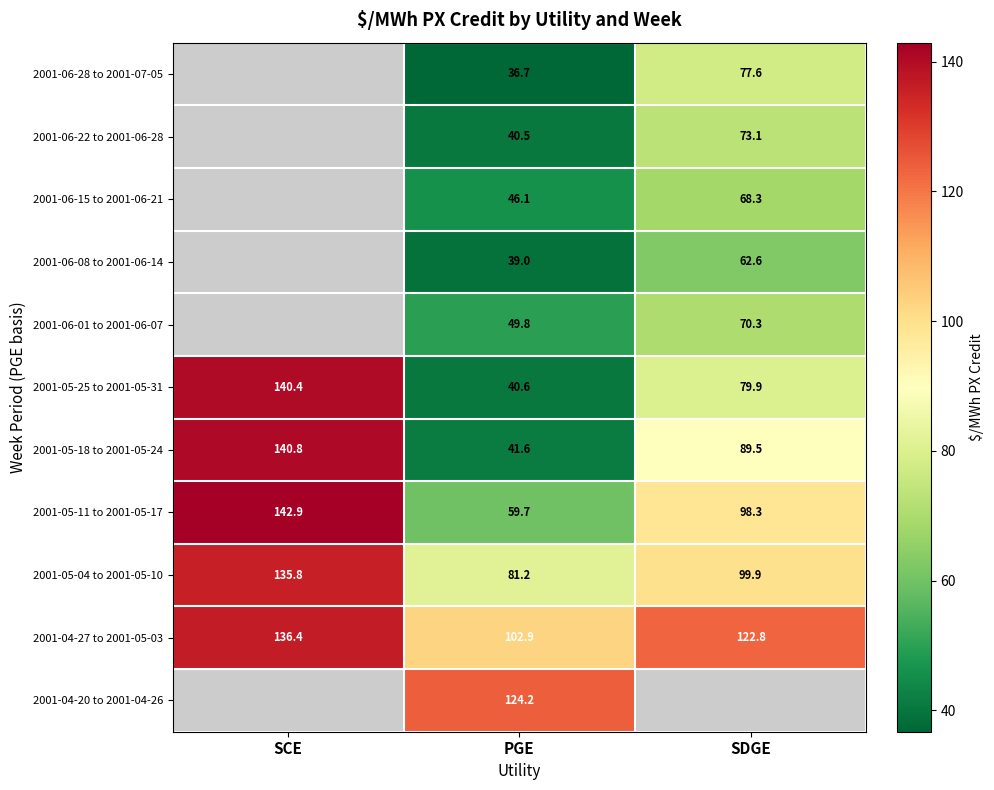

Is the value of 2001-04-20 to 2001-04-26 at PGE greater than the value of 2001-05-25 to 2001-05-31 at SCE?

No